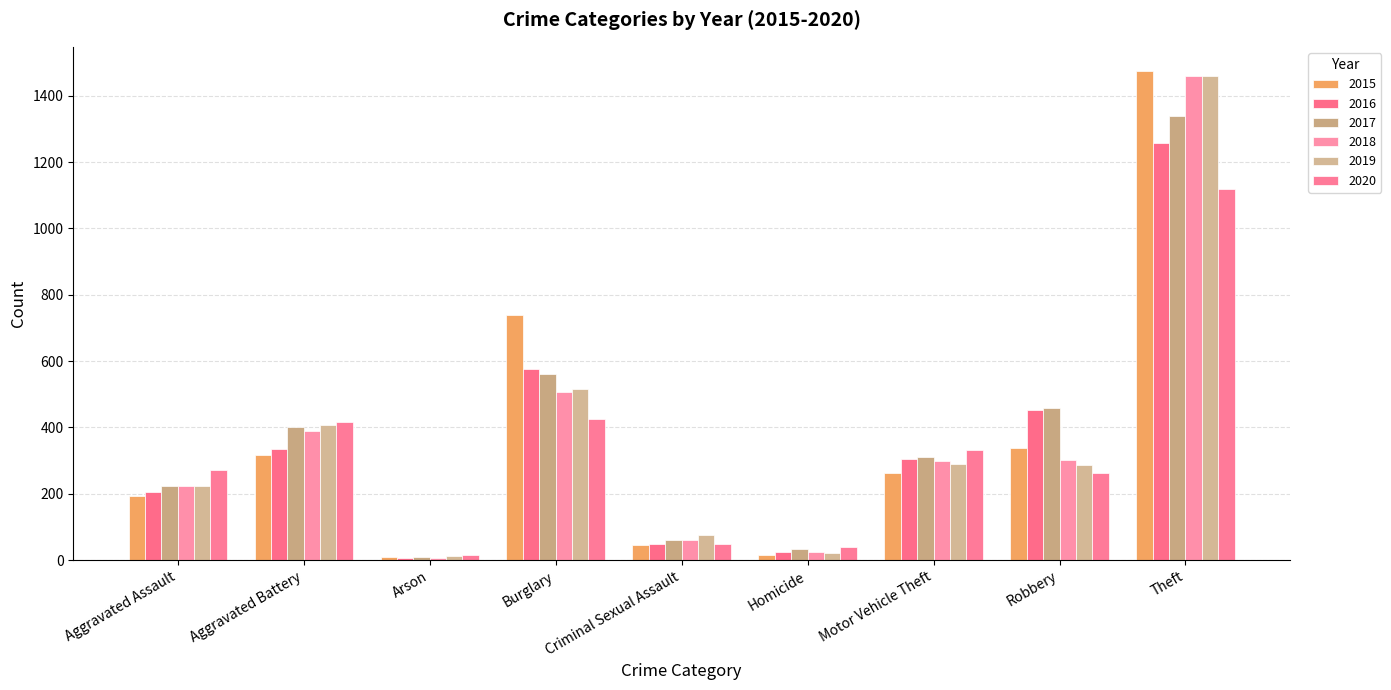

Count the number of data series in this chart.

6